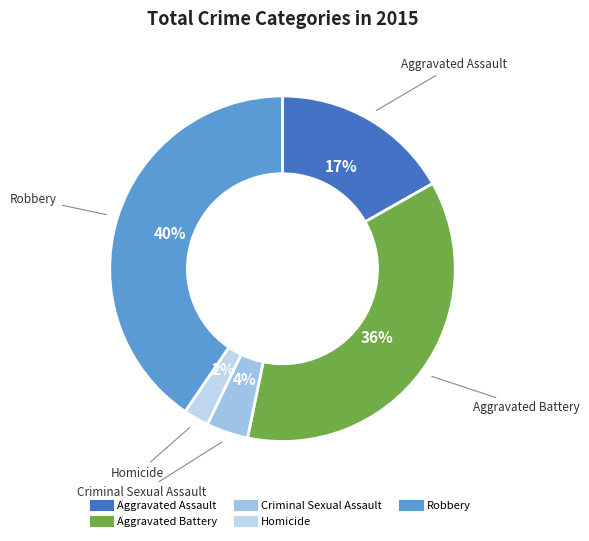

Is it true that Robbery is 28% of the pie?

False